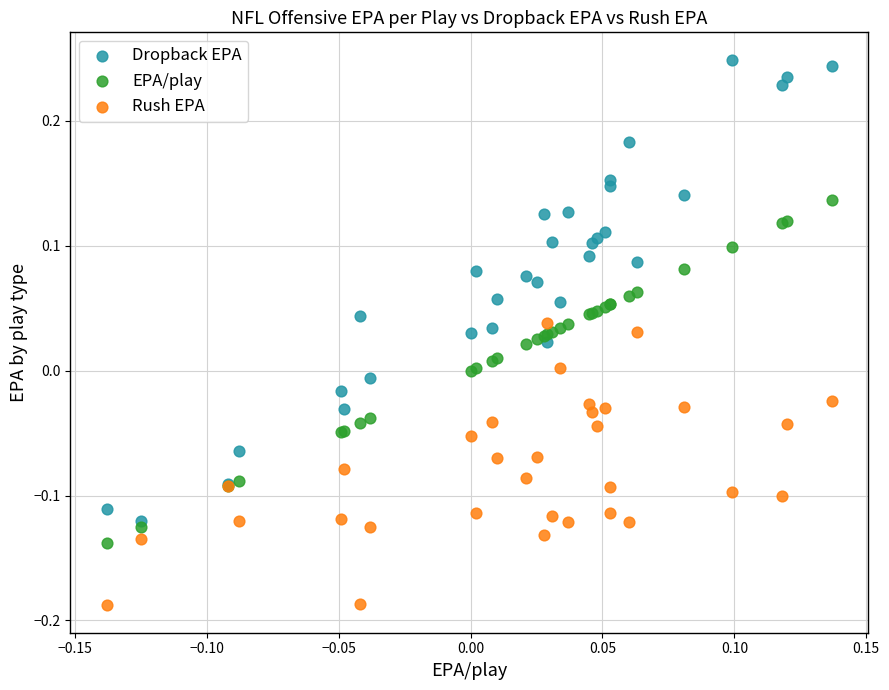

What are all the series names shown in the legend?

Dropback EPA, EPA/play, Rush EPA